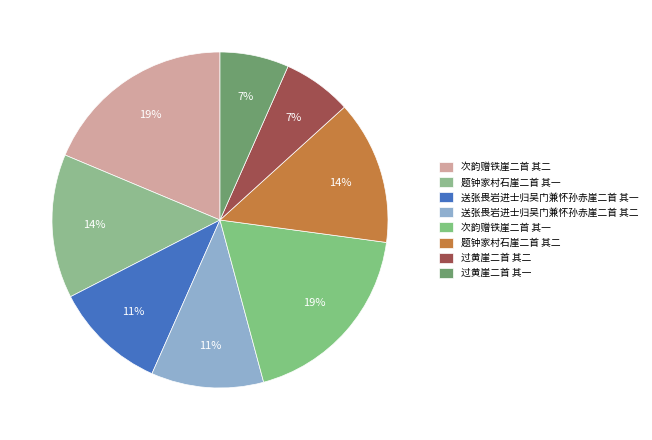

Between 题钟家村石崖二首 其一 and 次韵赠铁崖二首 其二, which is larger?

次韵赠铁崖二首 其二